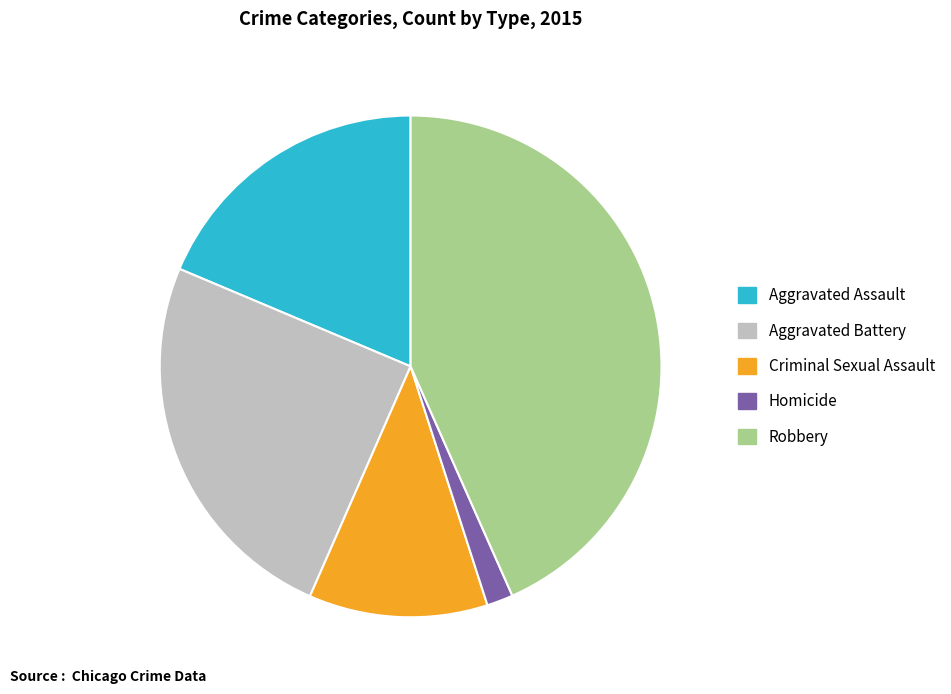

How many slices are in this pie chart?

5